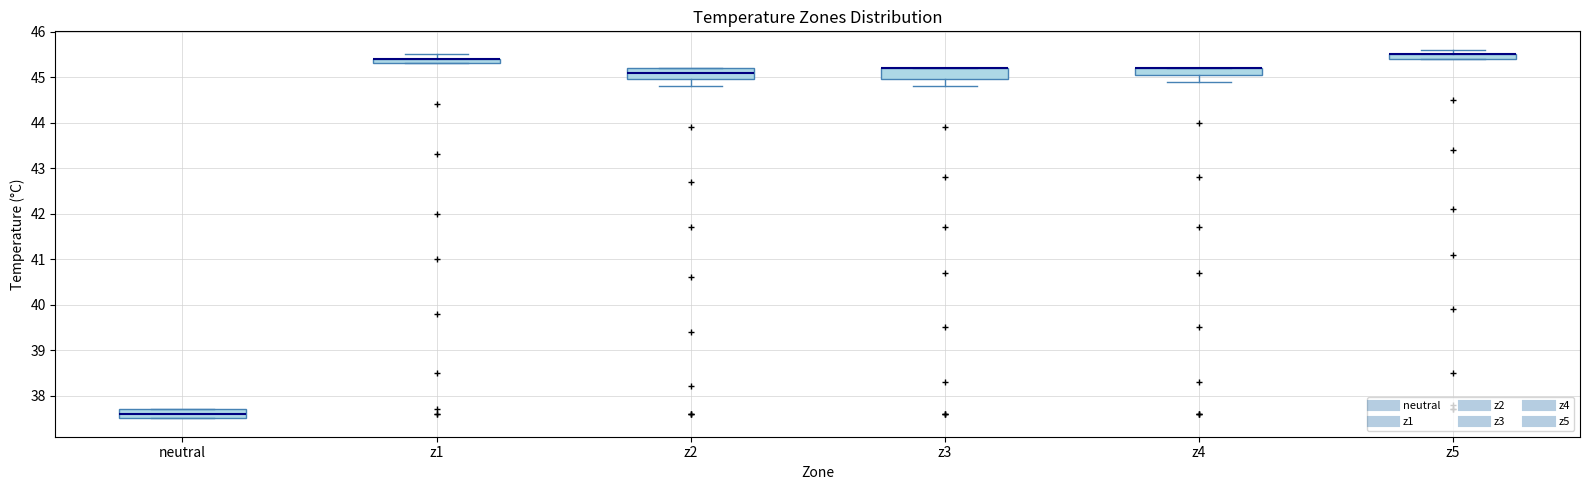

Where is the lower edge of the box for z3 on the y-axis? The values are not printed on the chart, so give them approximately, as read against the axis.

45.0